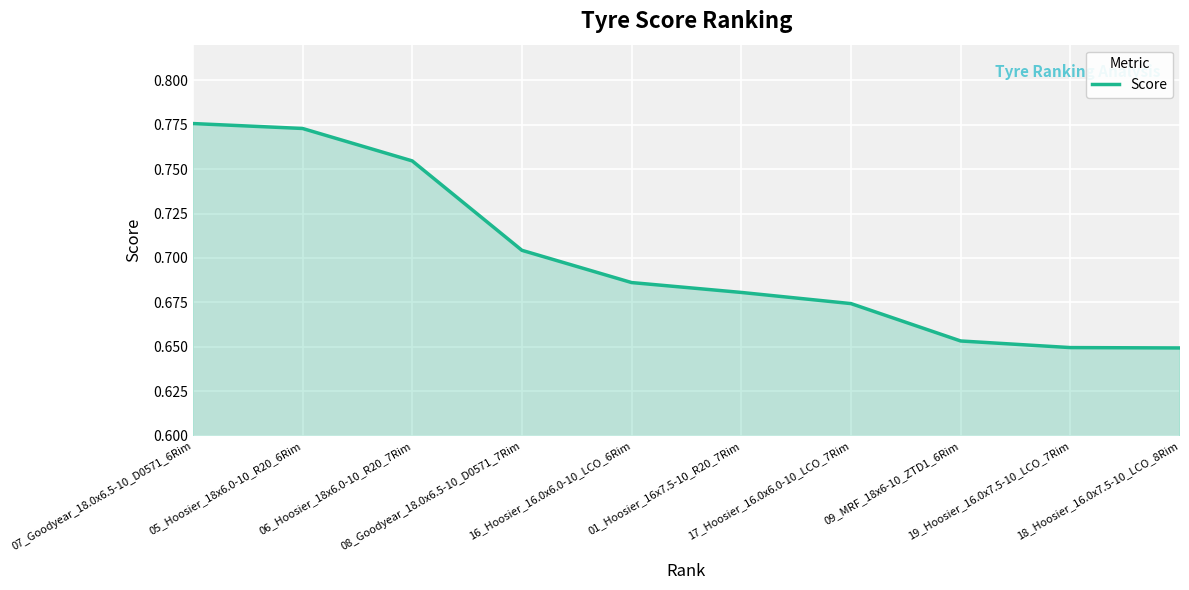

What is the label of the 3rd point from the left?

06_Hoosier_18x6.0-10_R20_7Rim